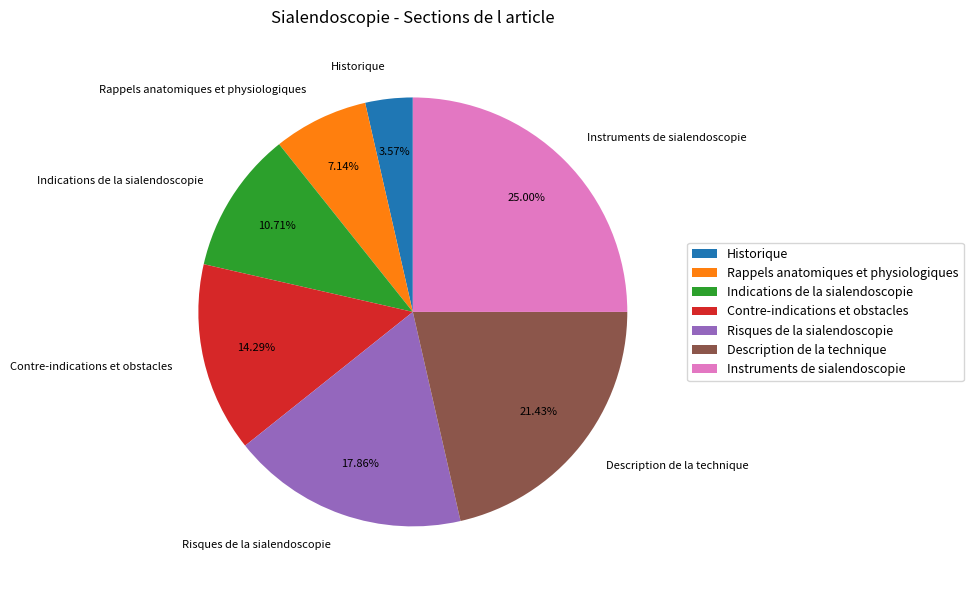

Does Instruments de sialendoscopie represent more than half of the total?

No